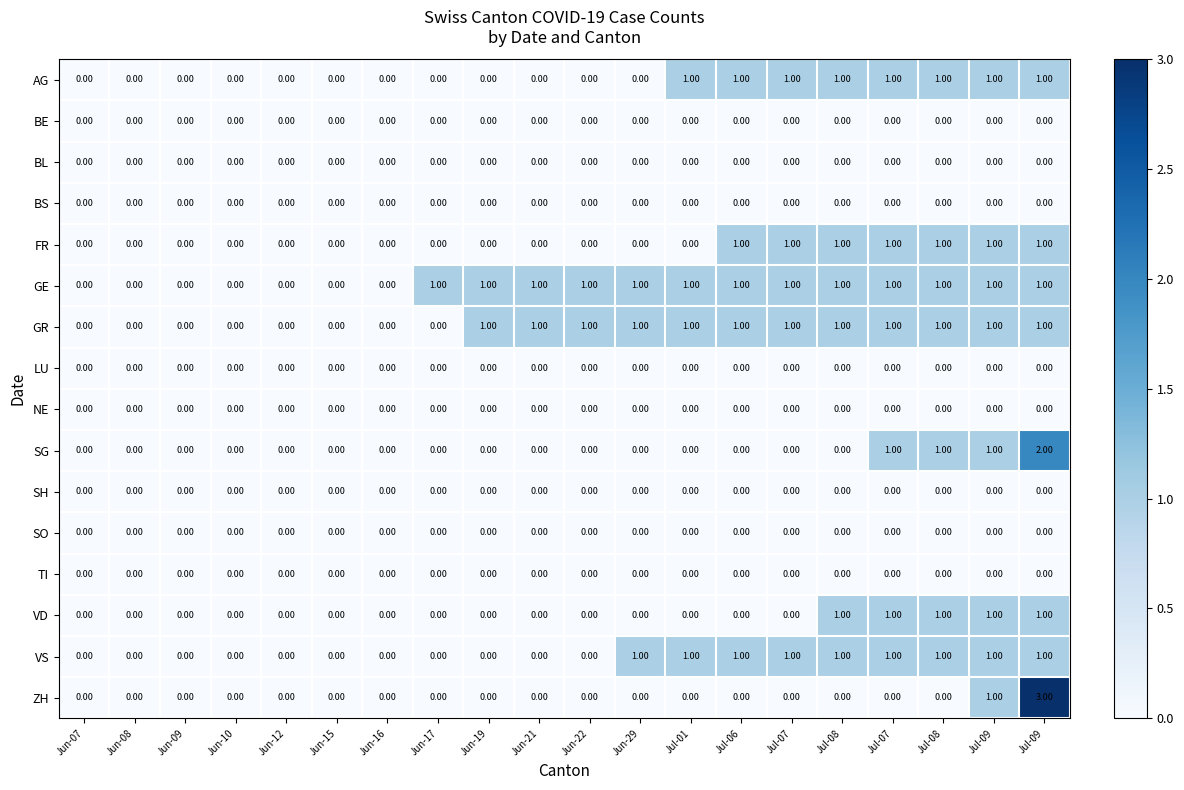

How many categories are shown in the chart?

20